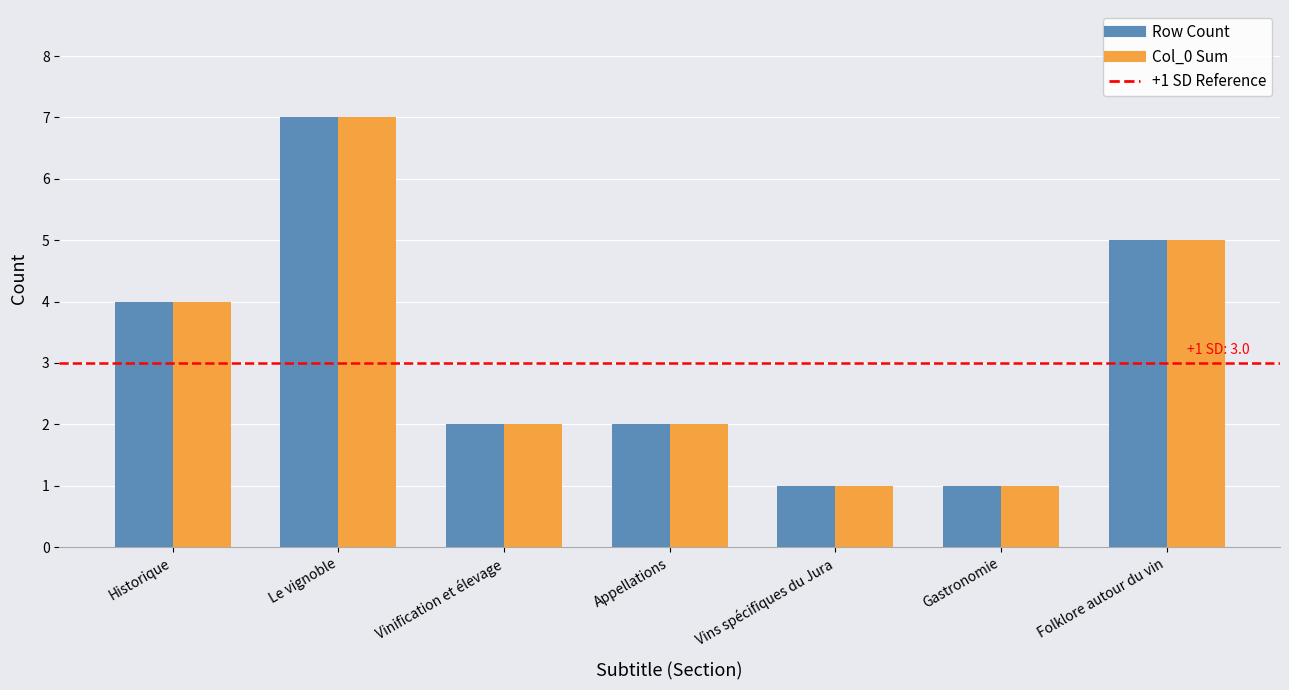

What is the average value of the Row Count series?

3